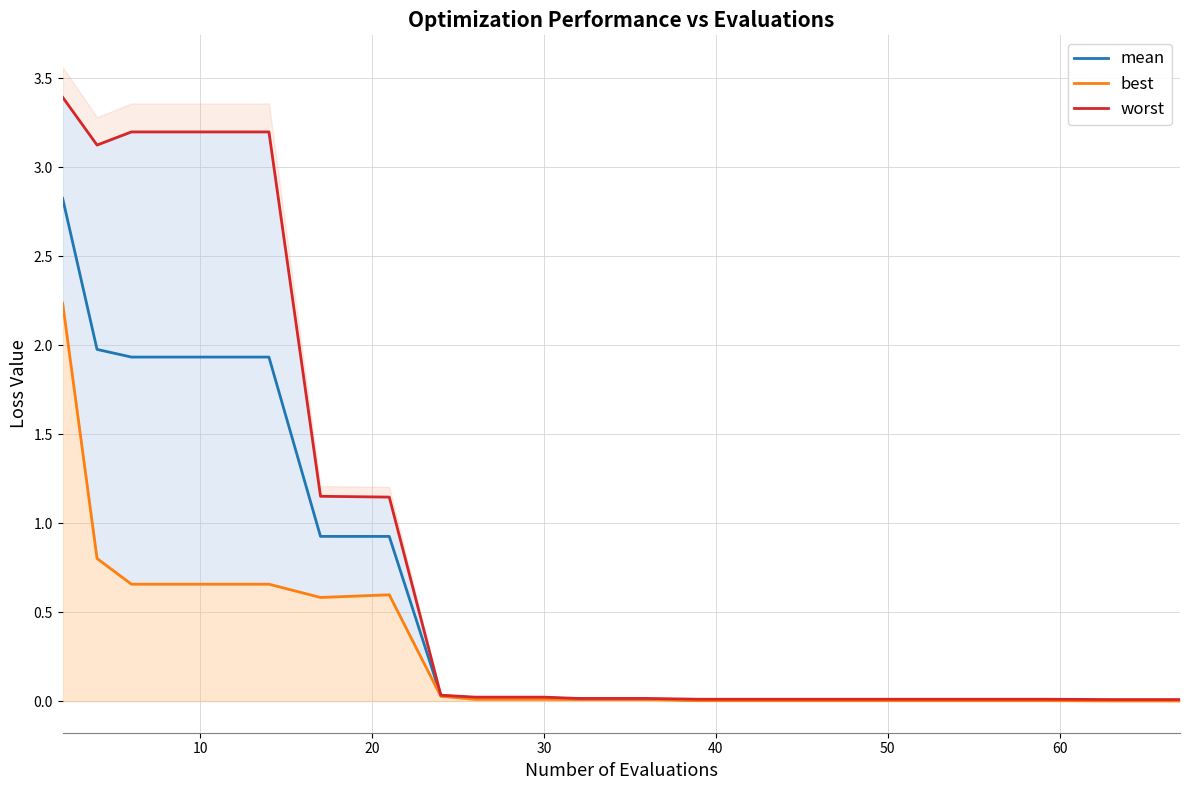

What are all the series names shown in the legend?

mean, best, worst